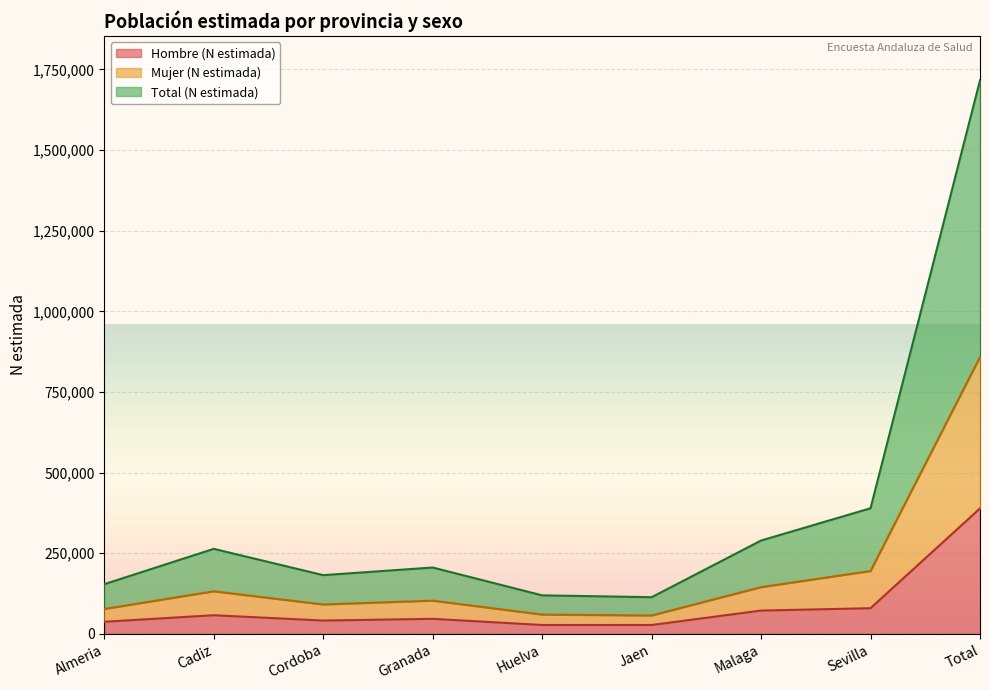

At which category does the chart reach its minimum across all series?

Jaen